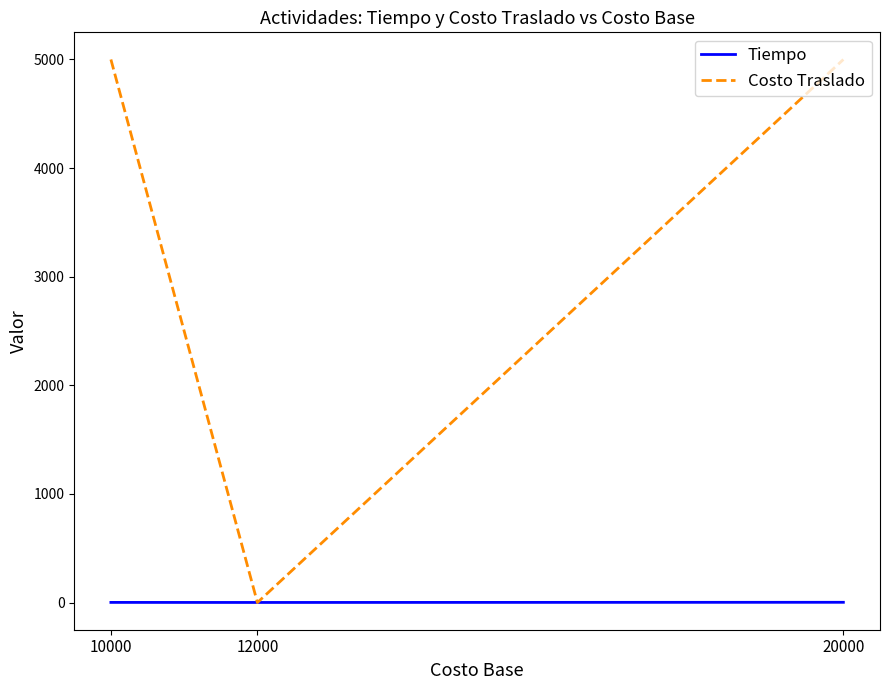

Is the value of Costo Traslado at 10000 greater than the value of Tiempo at 10000?

Yes